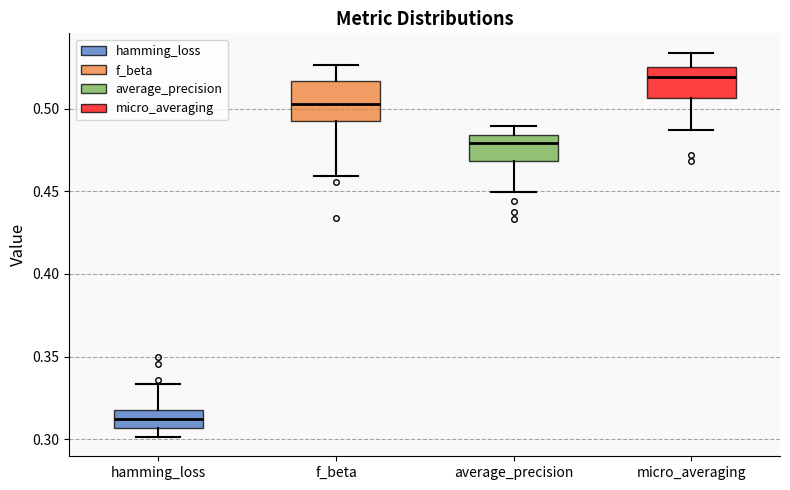

Where is the lower edge of the box for micro_averaging on the y-axis? The values are not printed on the chart, so give them approximately, as read against the axis.

0.505